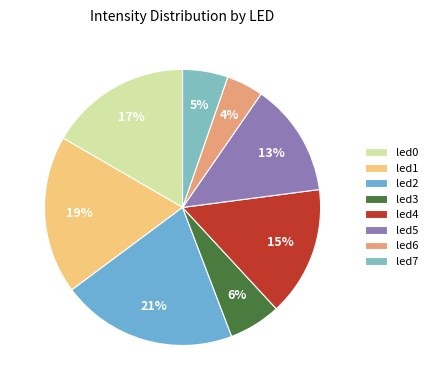

To the nearest percent, what portion does led2 represent?

21%